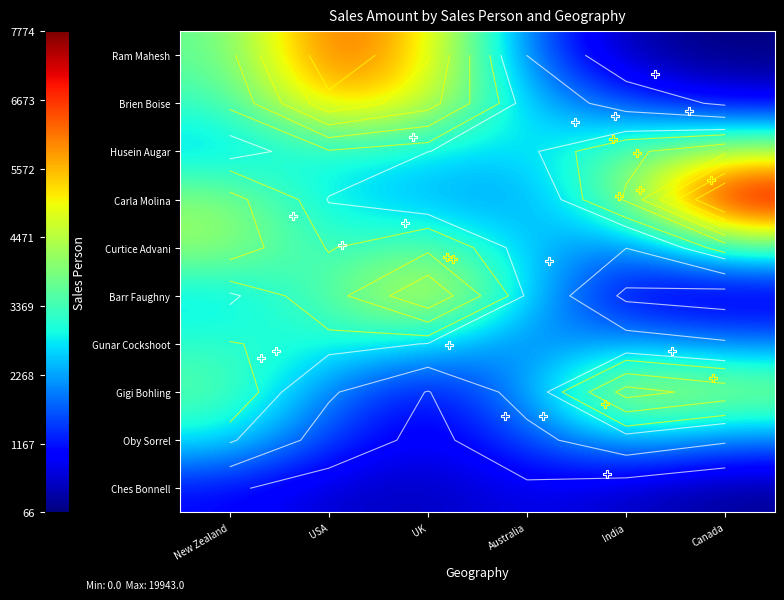

Which label corresponds to the largest value in the chart?

Canada